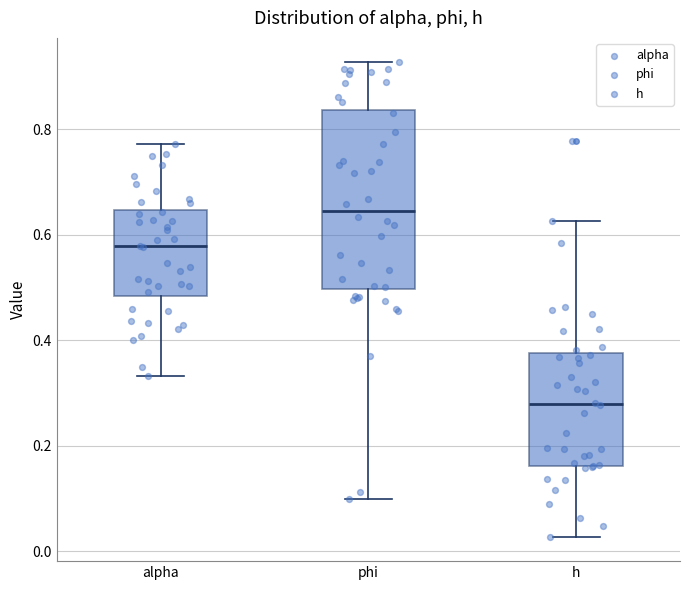

Where is the upper edge of the box for h on the y-axis? The values are not printed on the chart, so give them approximately, as read against the axis.

0.38